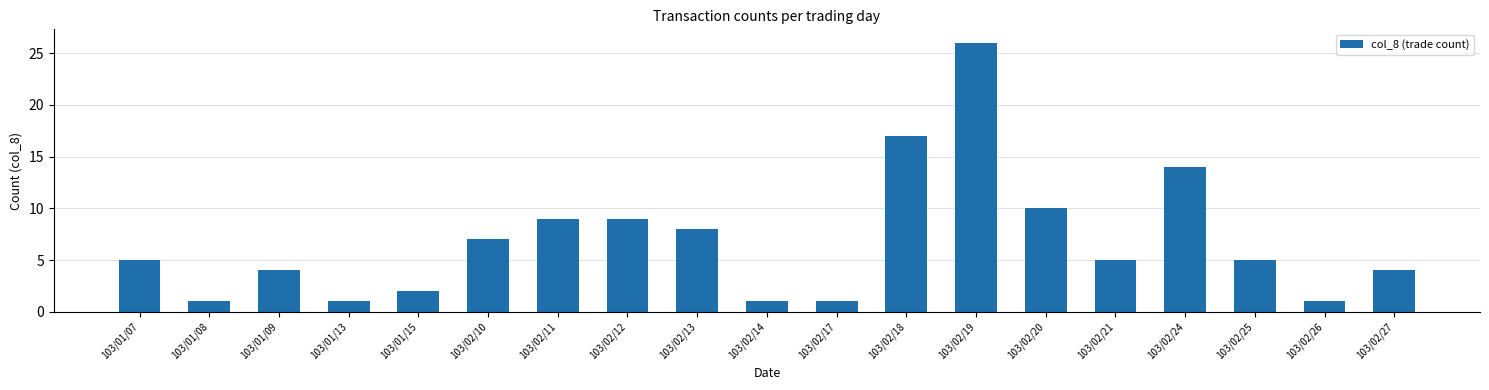

Which label corresponds to the largest value in the chart?

103/02/19